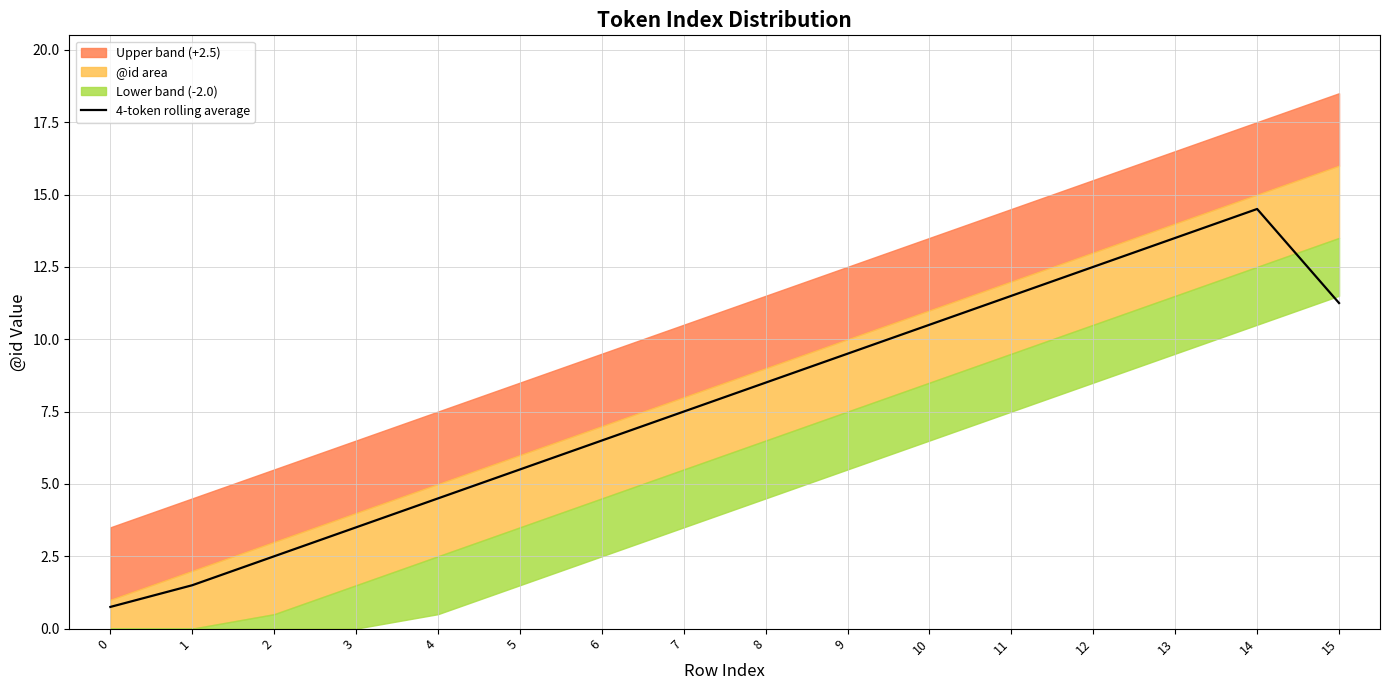

What is the average value?

7.8